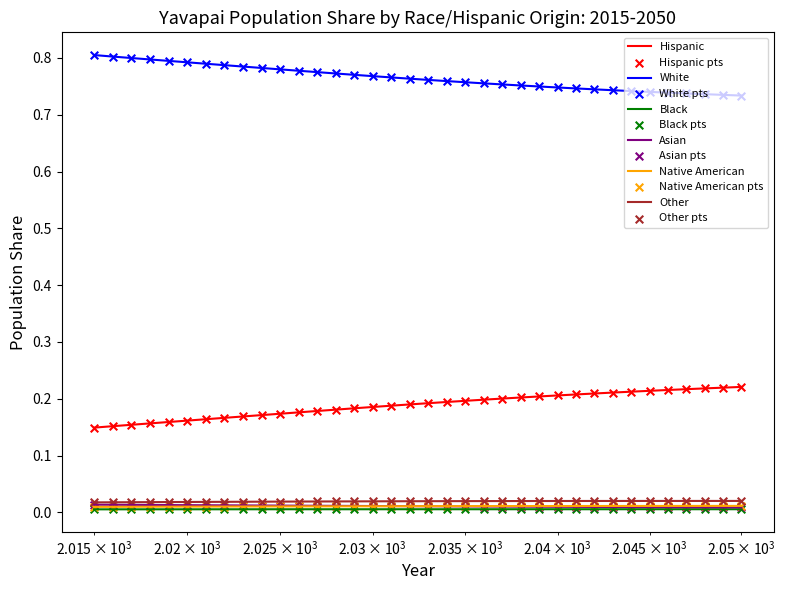

Which series has the largest total across all categories?

White